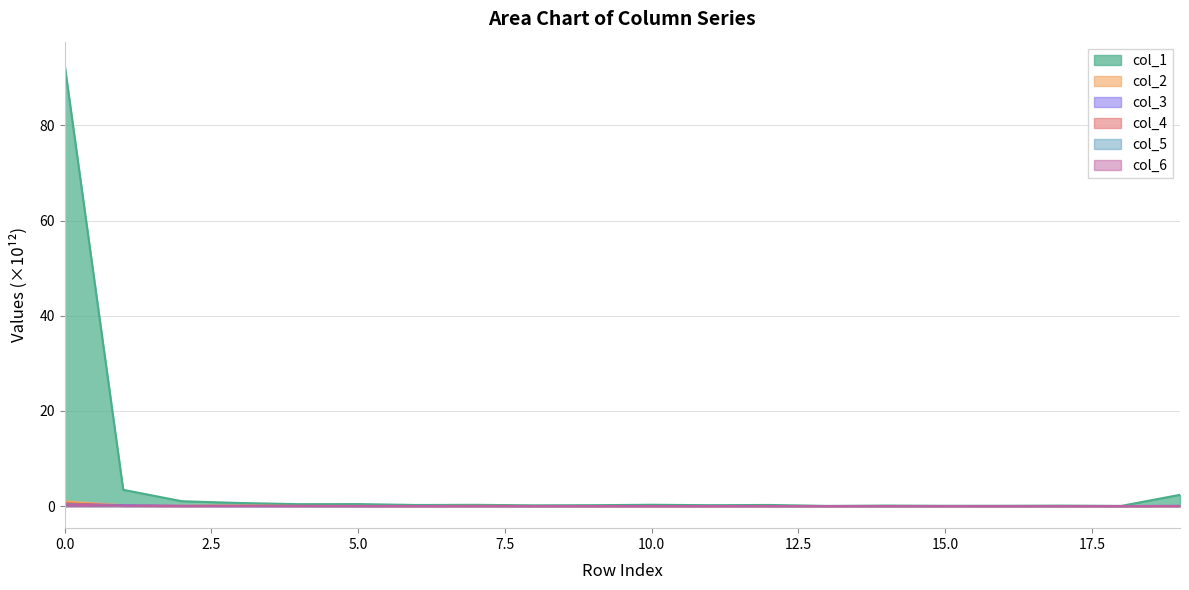

The value of col_1 at 6 is 0.2. True or false?

True